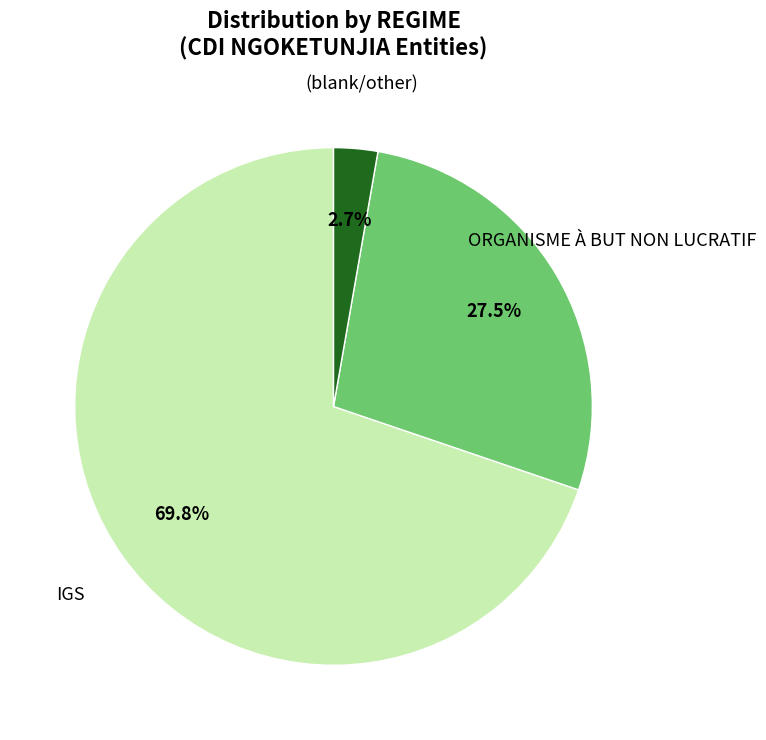

Rank the categories by value from highest to lowest.

IGS, ORGANISME À BUT NON LUCRATIF, (blank/other)